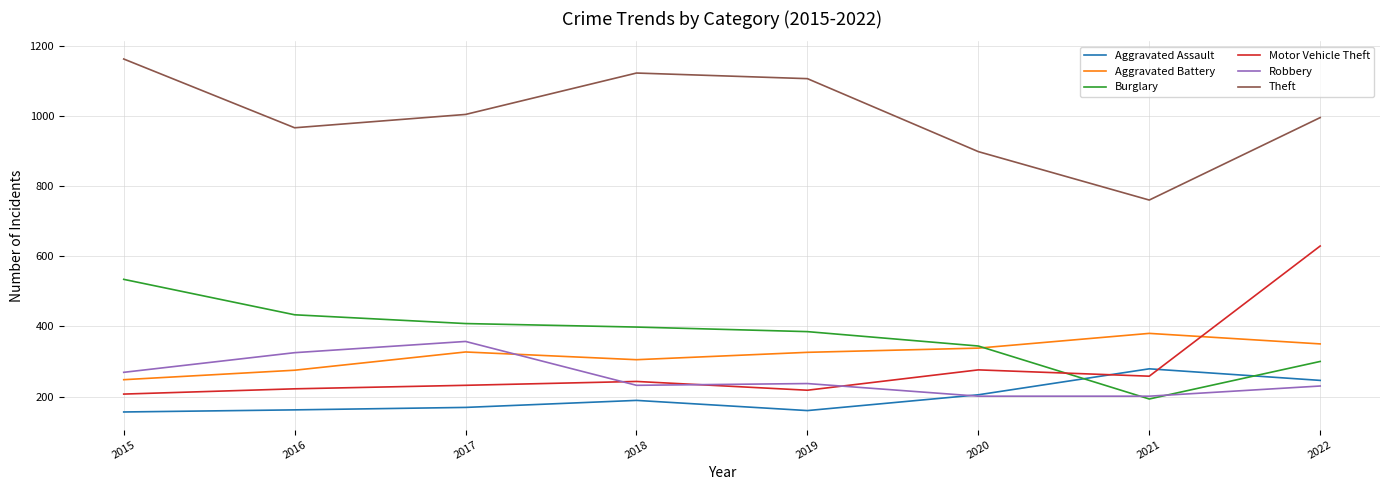

What is the greatest value displayed?

1162